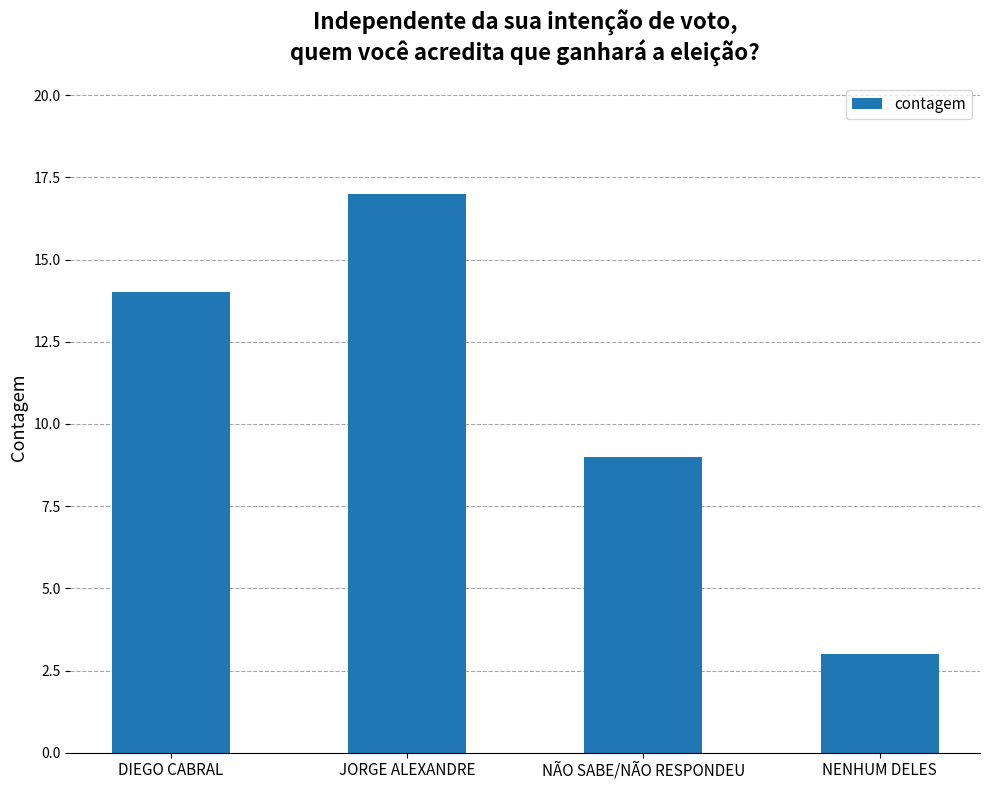

Which label corresponds to the smallest value in the chart?

NENHUM DELES